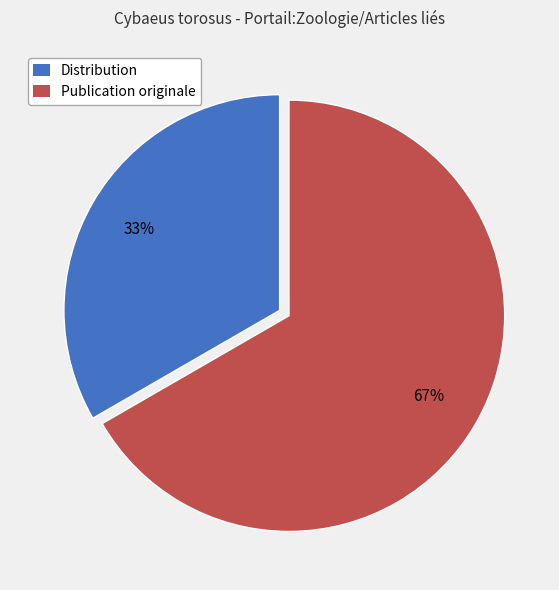

To the nearest percent, what portion does Distribution represent?

33%